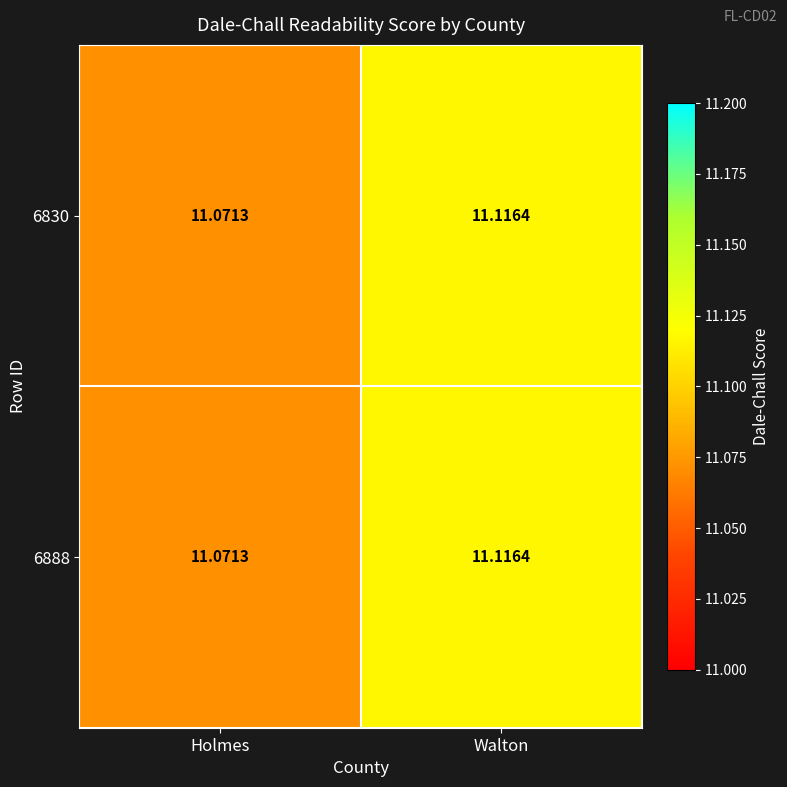

At how many categories does at least one series exceed 11?

2